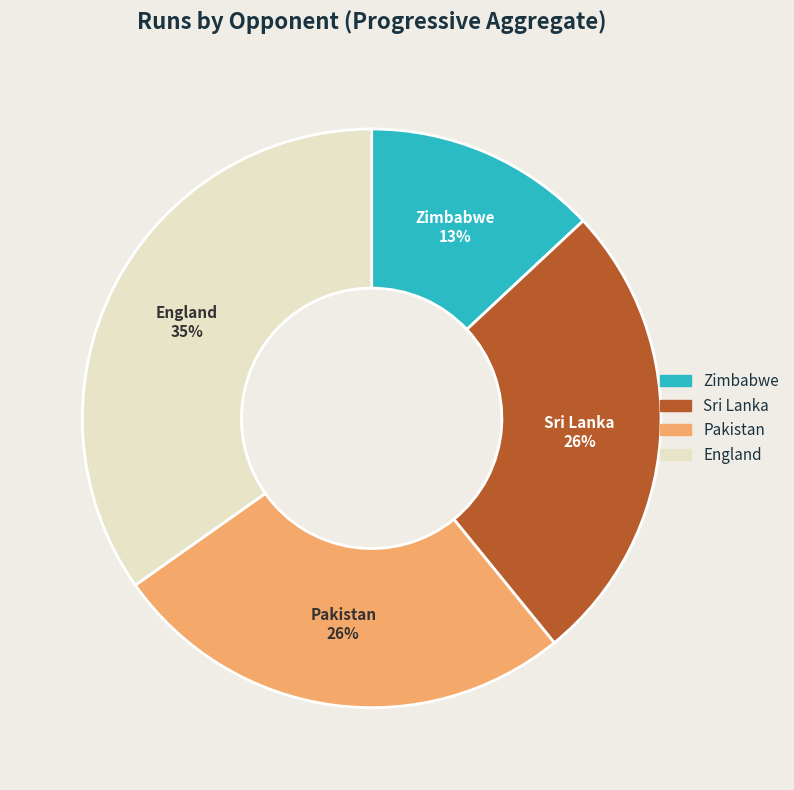

Approximately how many times larger is the value at Sri Lanka compared to Pakistan?

1.0